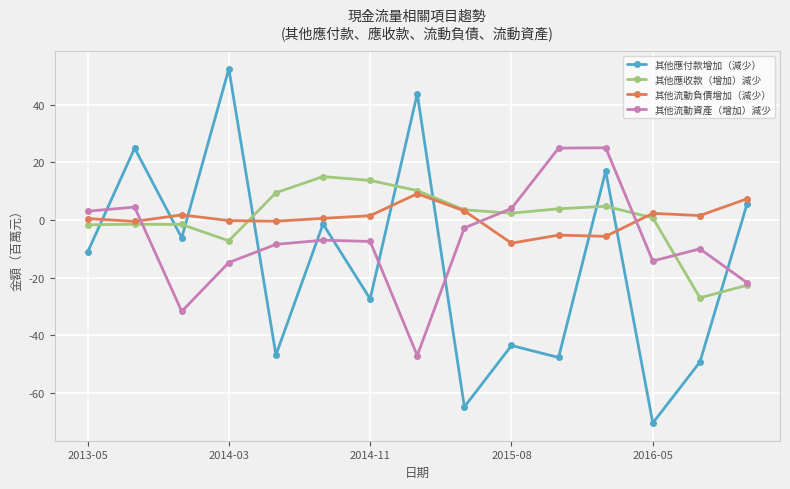

True or false: 其他流動負債增加（減少） and 其他應付款增加（減少） cross at least once.

True